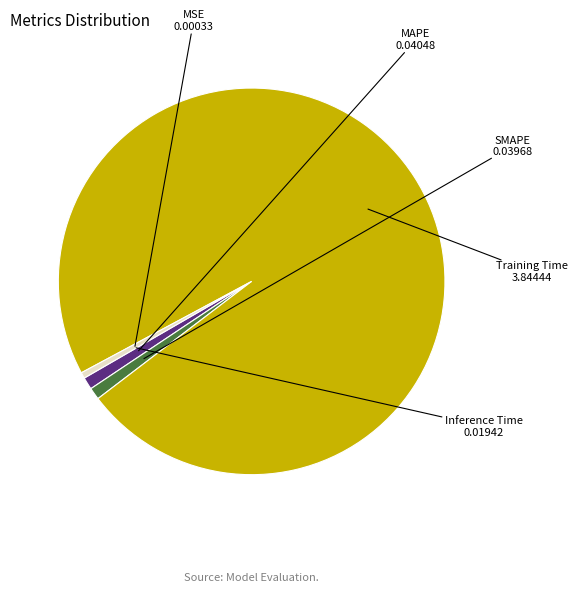

Does any single category account for the majority?

Yes